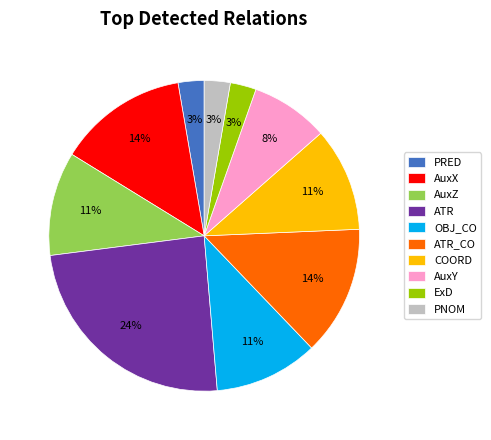

True or false: ExD accounts for 11% of the total.

False